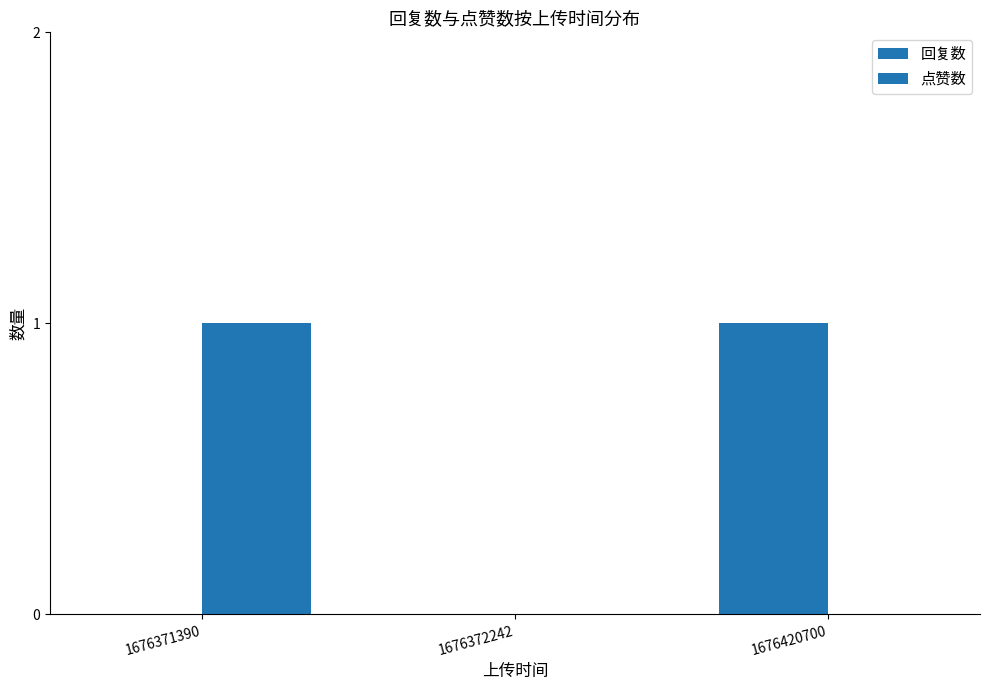

Are the bars grouped side by side (vs. stacked)?

Yes